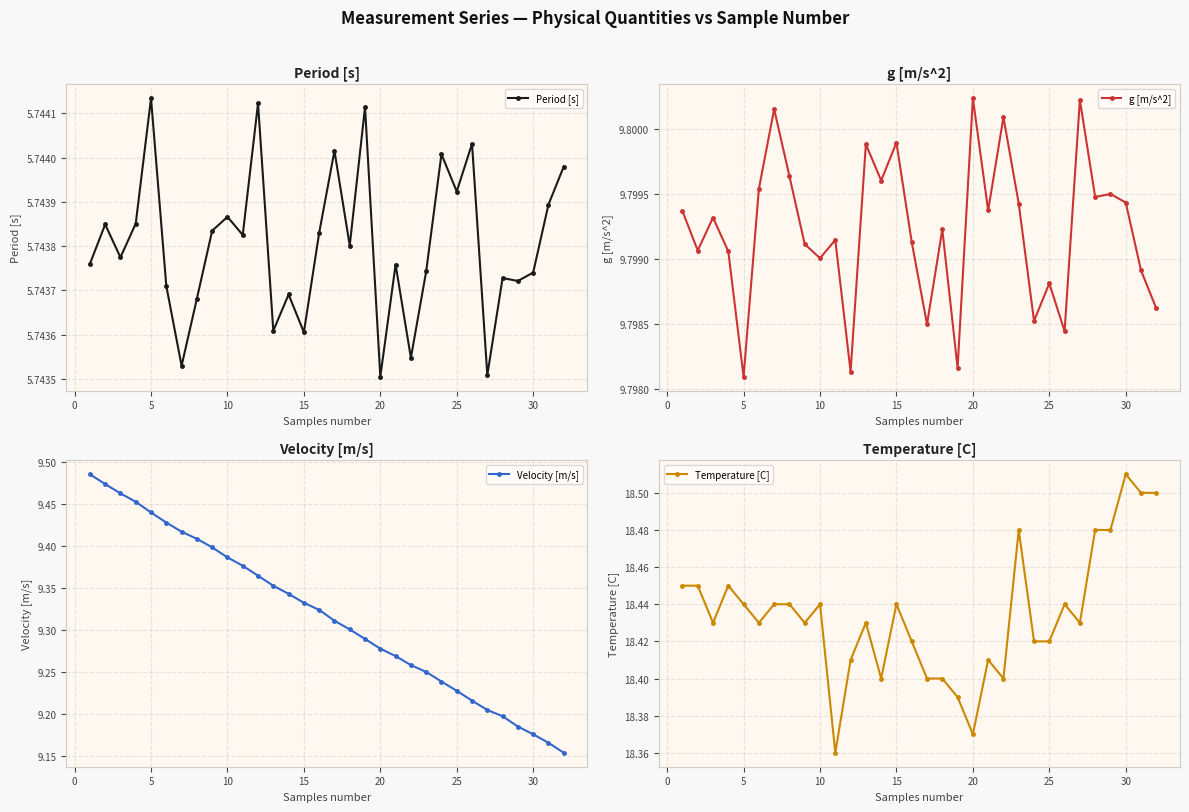

True or false: Period [s] has more than 2 points higher than both neighbors.

True